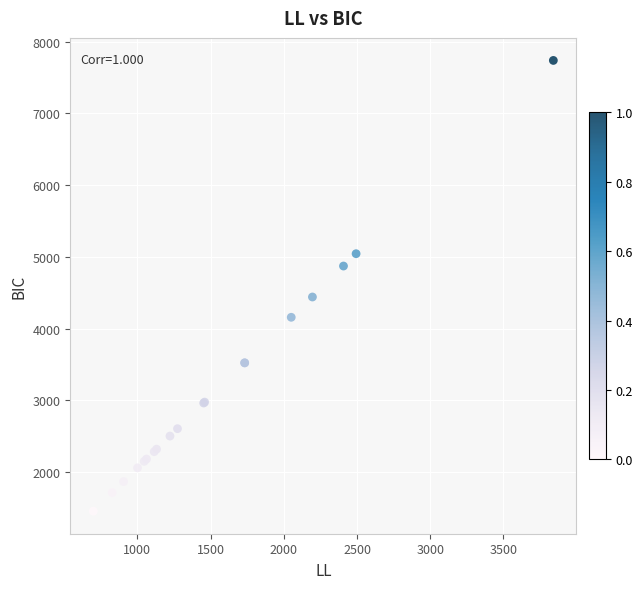

What Y value in the scatter plot is closest to 4595?

4439.7